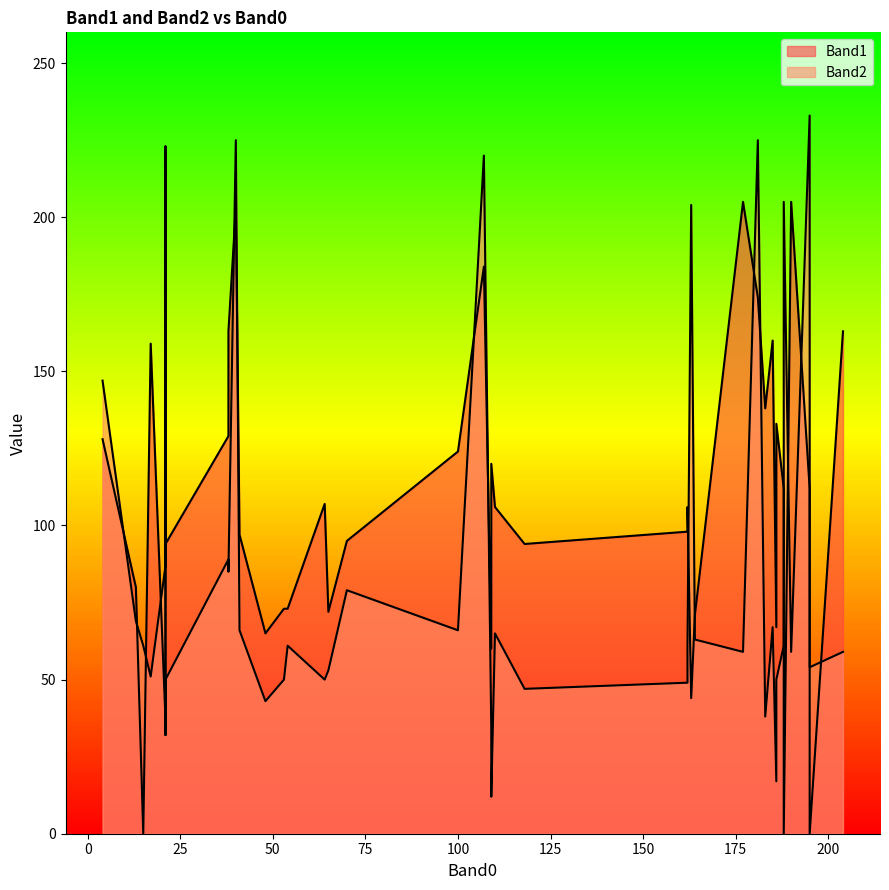

How many positive values does the Band1 series have?

37